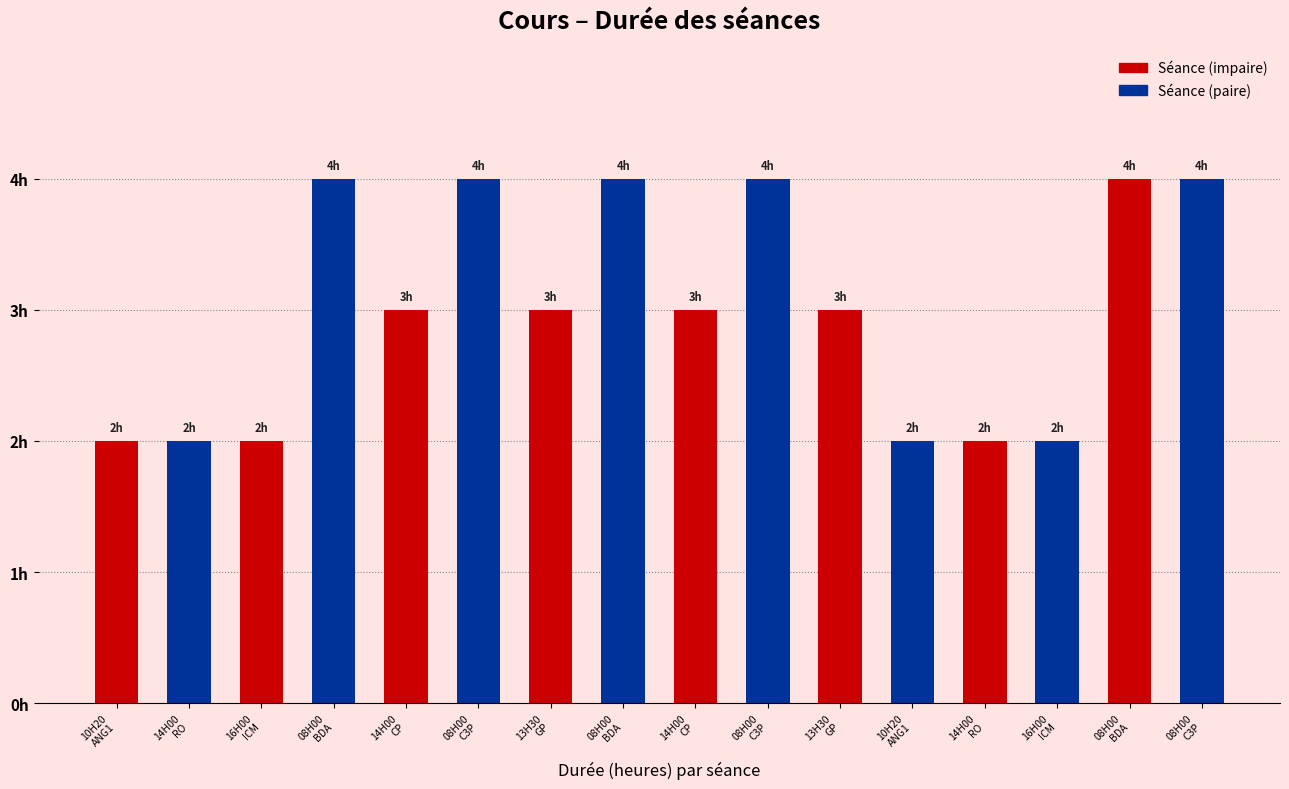

Does the chart contain any negative values?

No